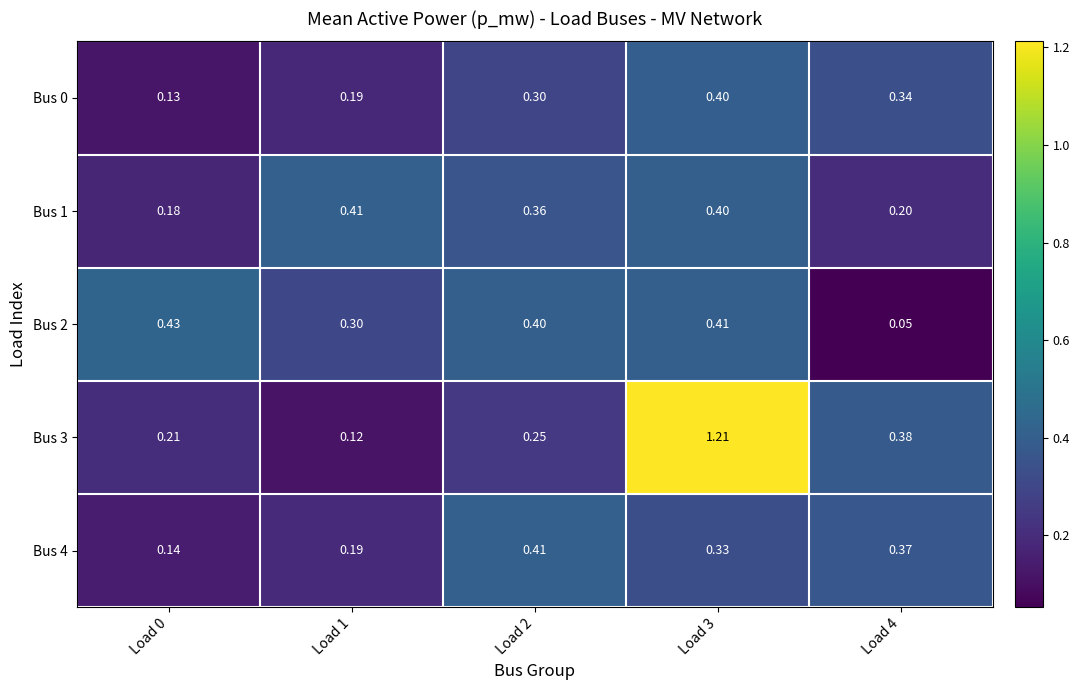

At which category is the sum across all series the highest?

Load 3